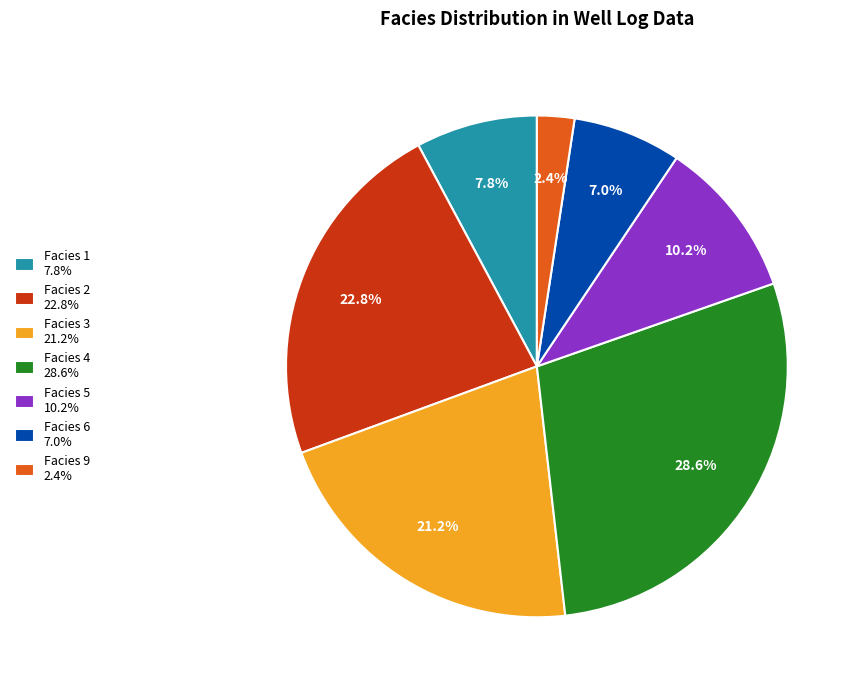

Does Facies 6 7.0% represent more than half of the total?

No